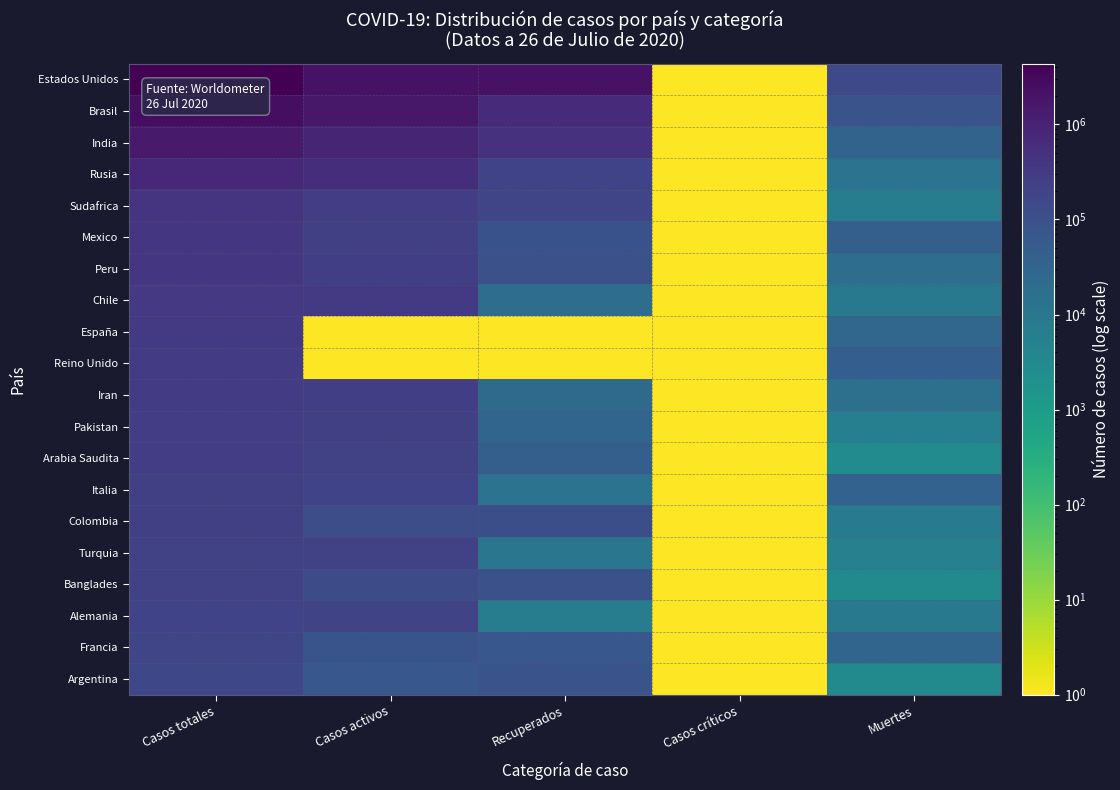

Between Casos críticos and Casos totales, which is larger?

Casos totales